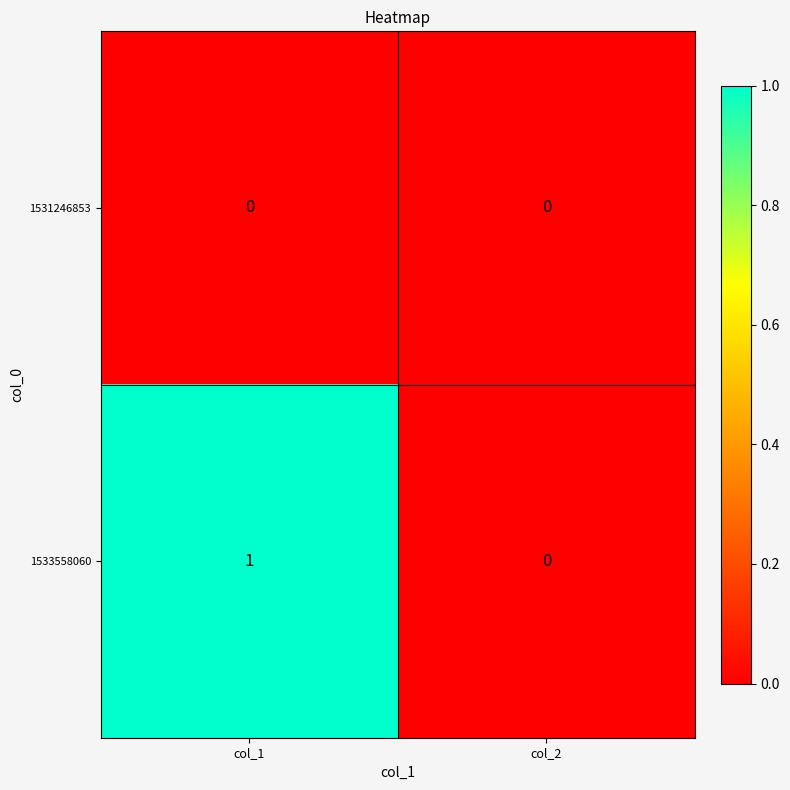

Reading left to right, transcribe all the data shown in this chart.

1531246853: col_1=0	col_2=0
1533558060: col_1=1	col_2=0